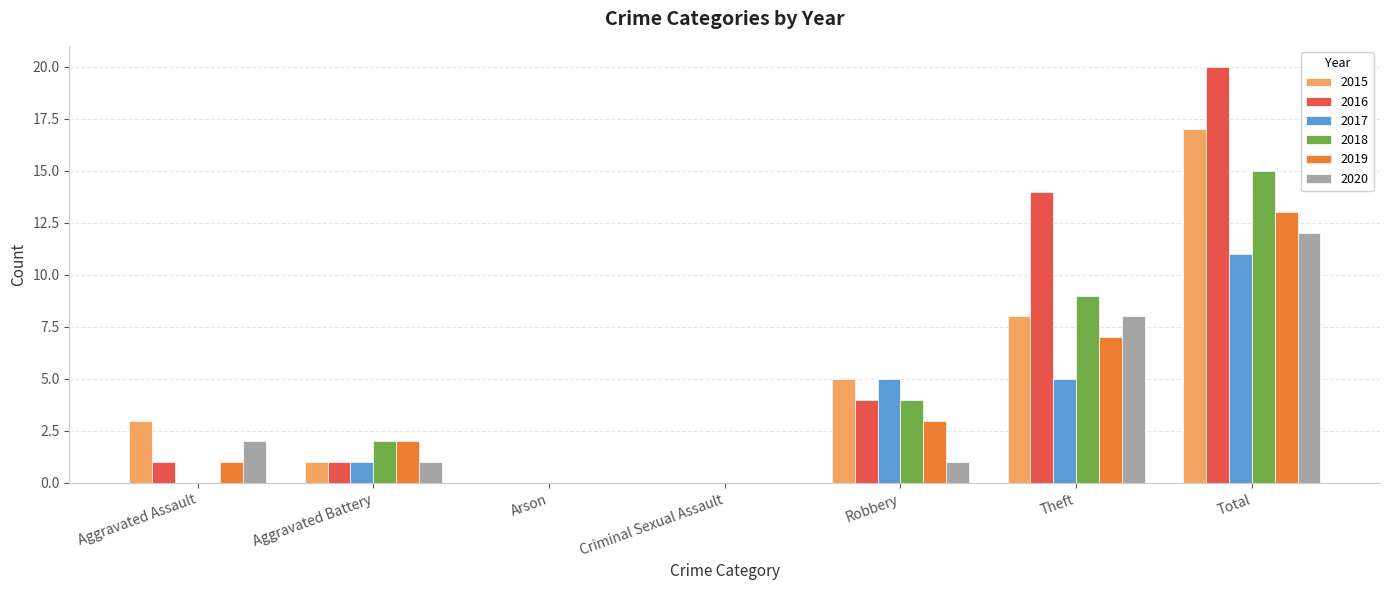

The value of 2020 at Arson is 0. True or false?

True